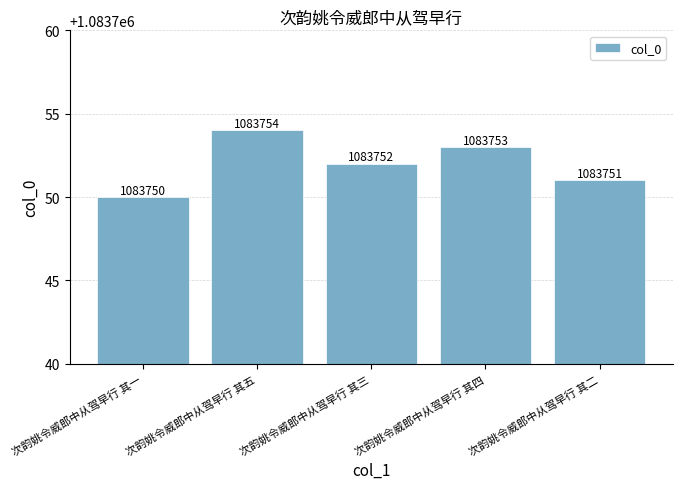

What is the minimum value shown in the chart?

1083750